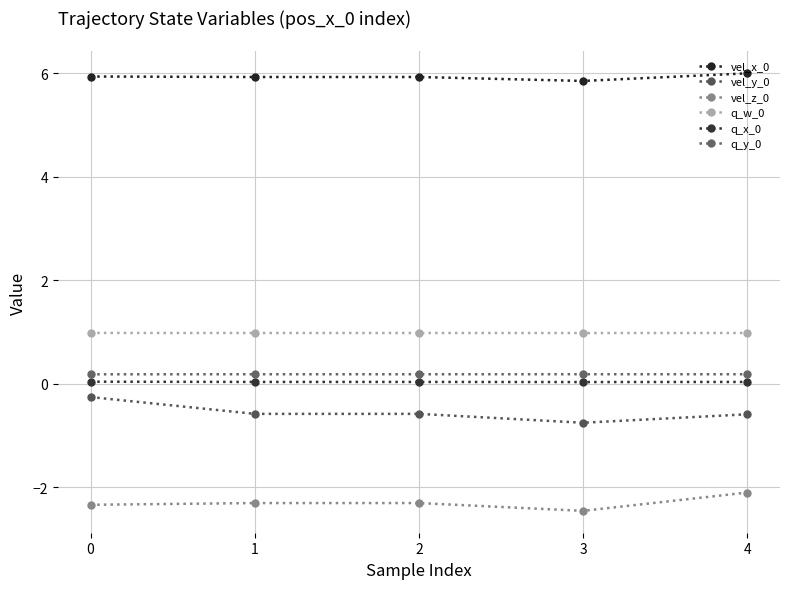

Reading left to right, list all the values displayed in this chart.

vel_x_0: 0=5.9	1=5.9	2=5.9	3=5.8	4=6.0
vel_y_0: 0=-0.3	1=-0.6	2=-0.6	3=-0.8	4=-0.6
vel_z_0: 0=-2.3	1=-2.3	2=-2.3	3=-2.5	4=-2.1
q_w_0: 0=1.0	1=1.0	2=1.0	3=1.0	4=1.0
q_x_0: 0=0.0	1=0.0	2=0.0	3=0.0	4=0.0
q_y_0: 0=0.2	1=0.2	2=0.2	3=0.2	4=0.2